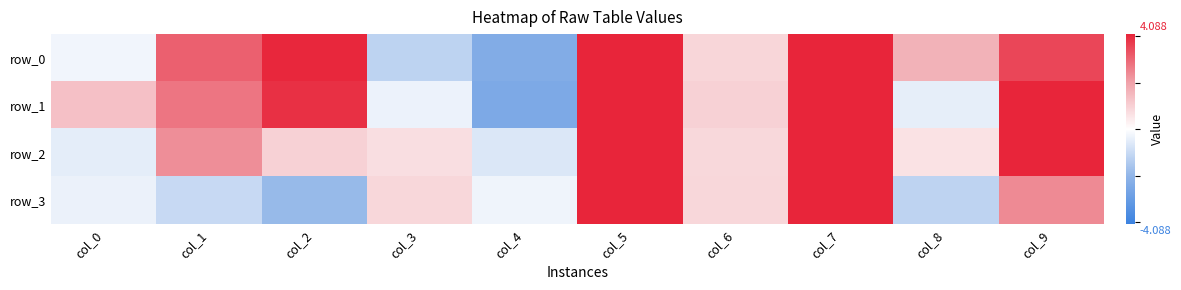

What is the smallest value displayed?

-2.5